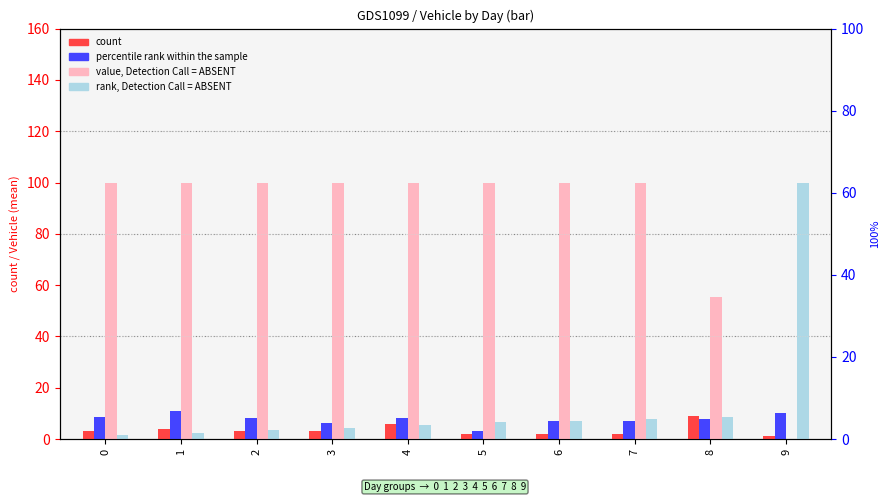

Are the bars grouped side by side (vs. stacked)?

Yes